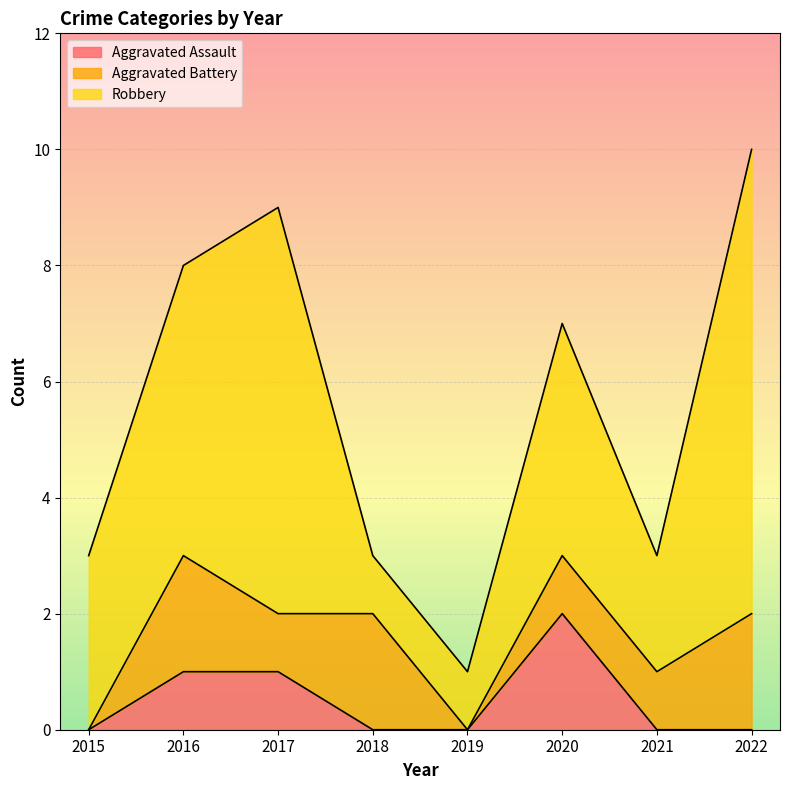

Is it true that Aggravated Battery equals 1 at 2016?

False